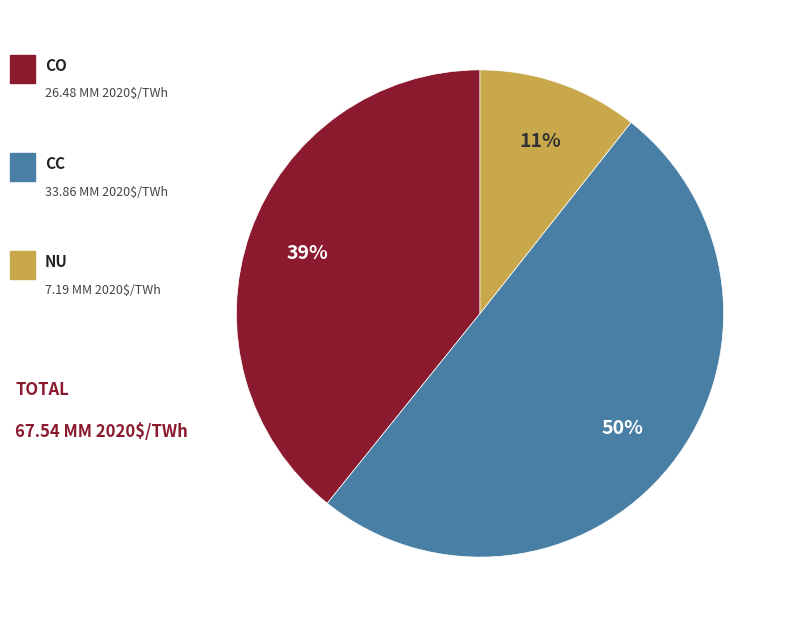

To the nearest percent, what is the difference between the largest and smallest slice percentages?

39%